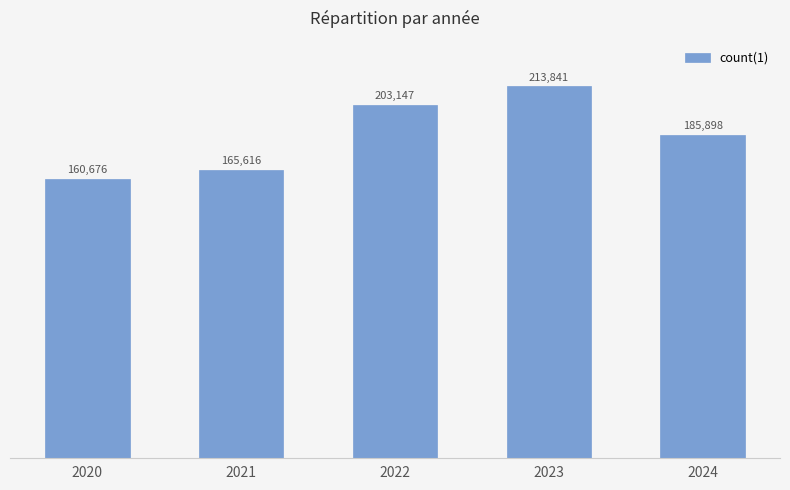

What is the value of the 3rd bar from the left?

203147